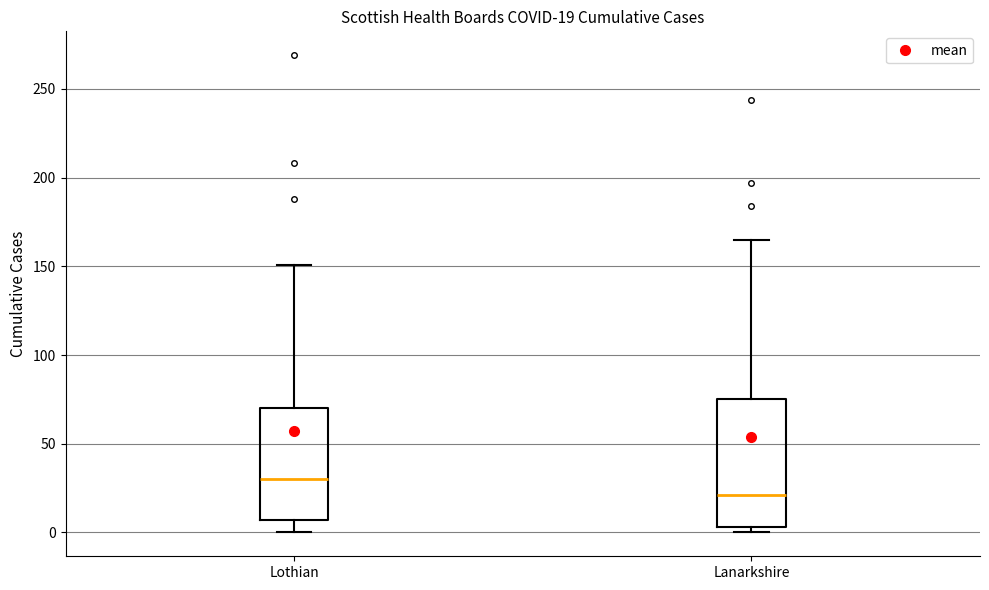

Which box's median line is the lowest?

Lanarkshire